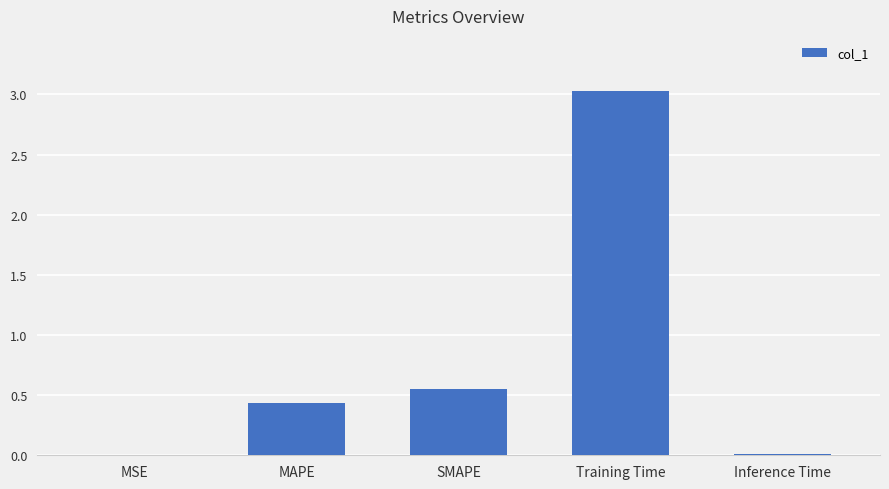

Is it true that the value at SMAPE is 1.0?

False